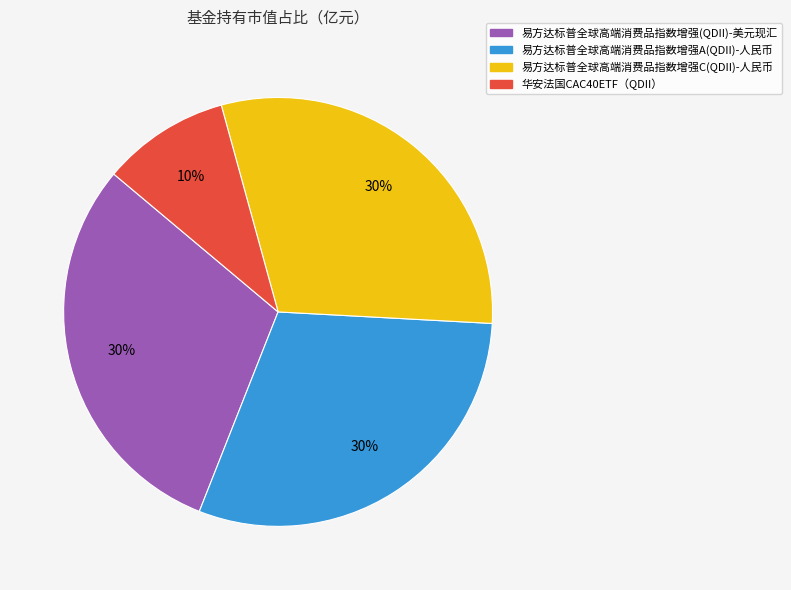

To the nearest percent, what is the combined percentage of 易方达标普全球高端消费品指数增强(QDII)-美元现汇 and 易方达标普全球高端消费品指数增强C(QDII)-人民币?

60%